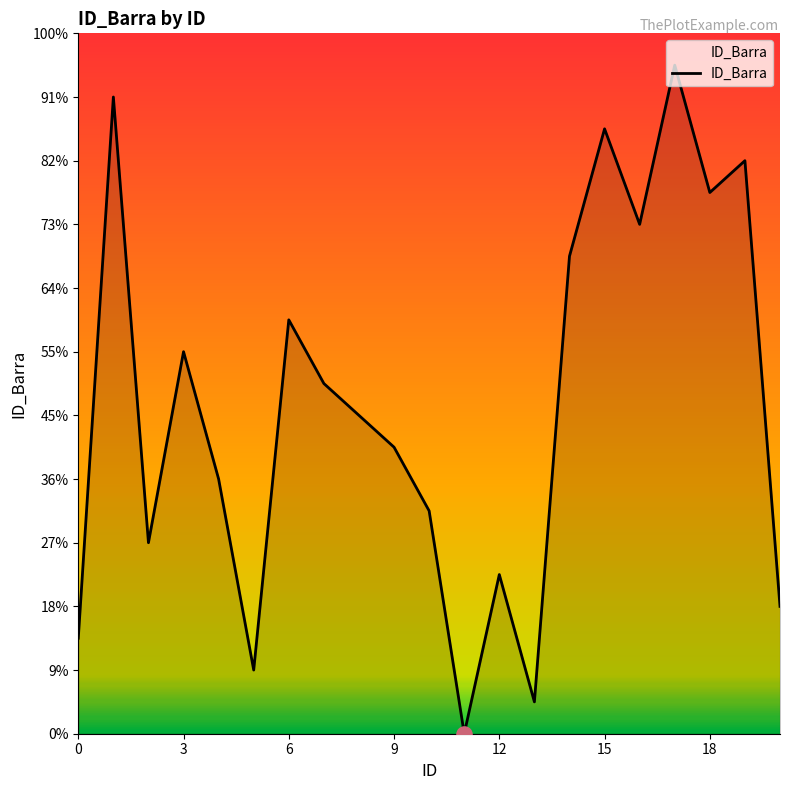

Is this an area chart (filled region under the line)?

Yes